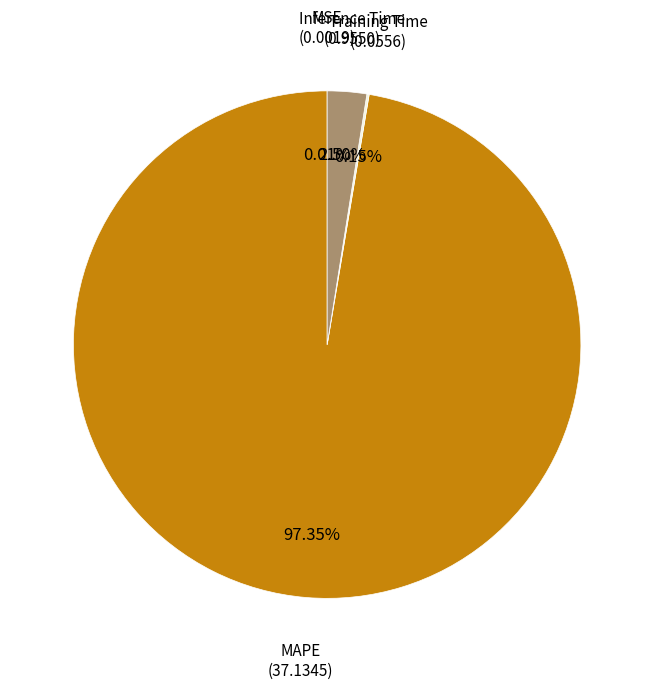

Is there a majority slice in this chart?

Yes